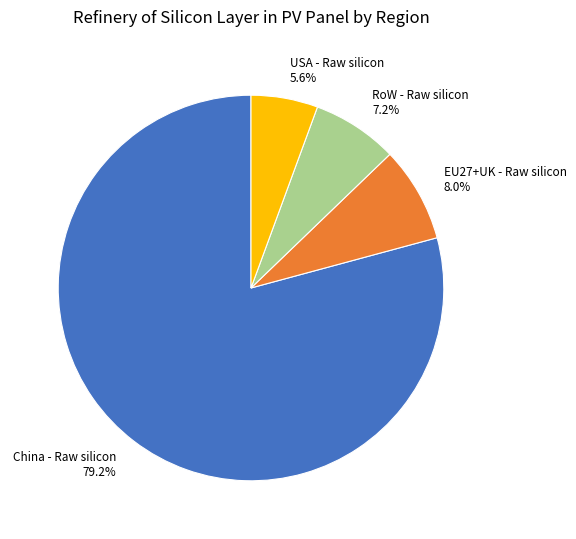

Rank the categories by value from lowest to highest.

USA - Raw silicon, RoW - Raw silicon, EU27+UK - Raw silicon, China - Raw silicon